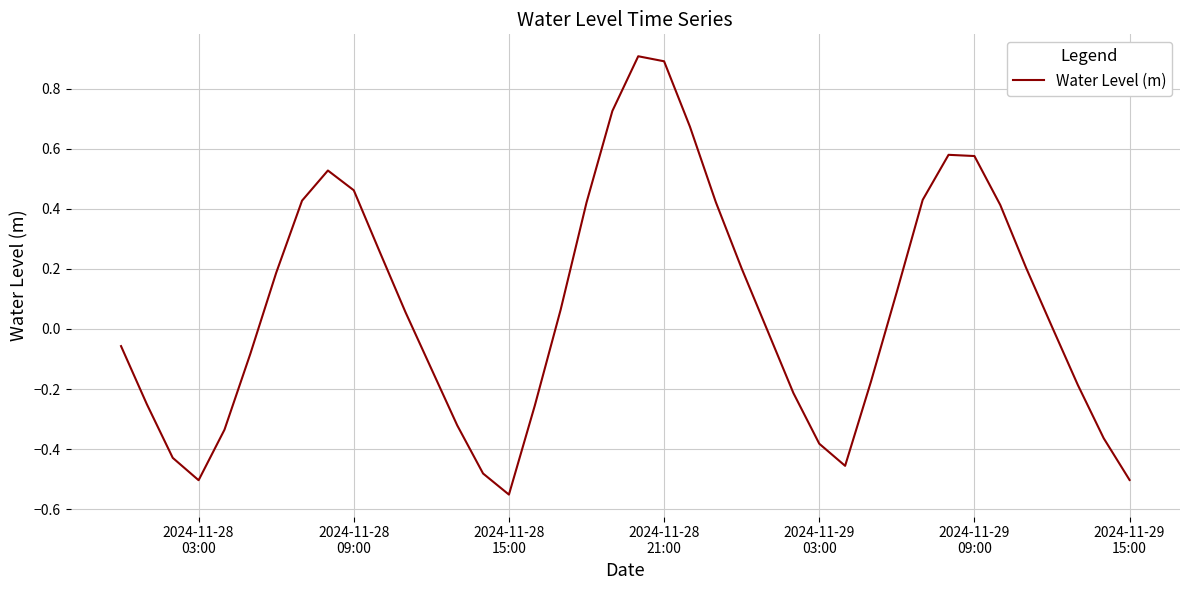

What is the greatest value displayed?

0.9